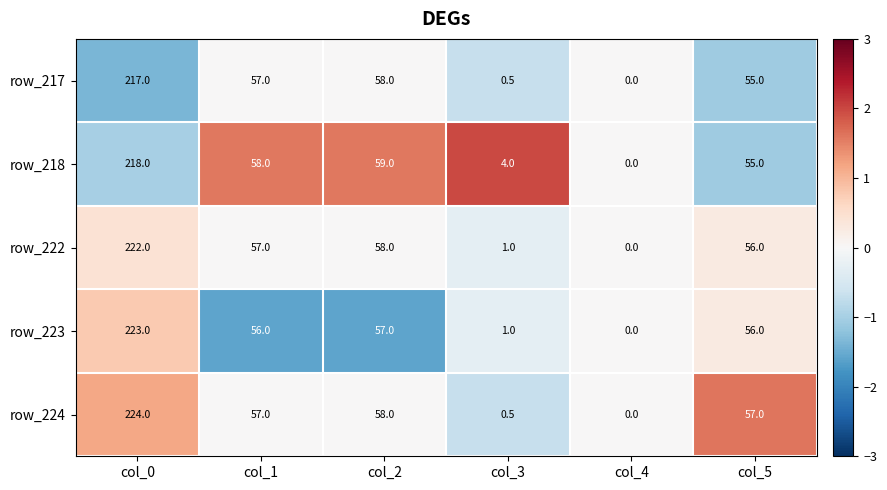

Rank the series by their maximum value, from lowest to highest.

row_217, row_218, row_222, row_223, row_224